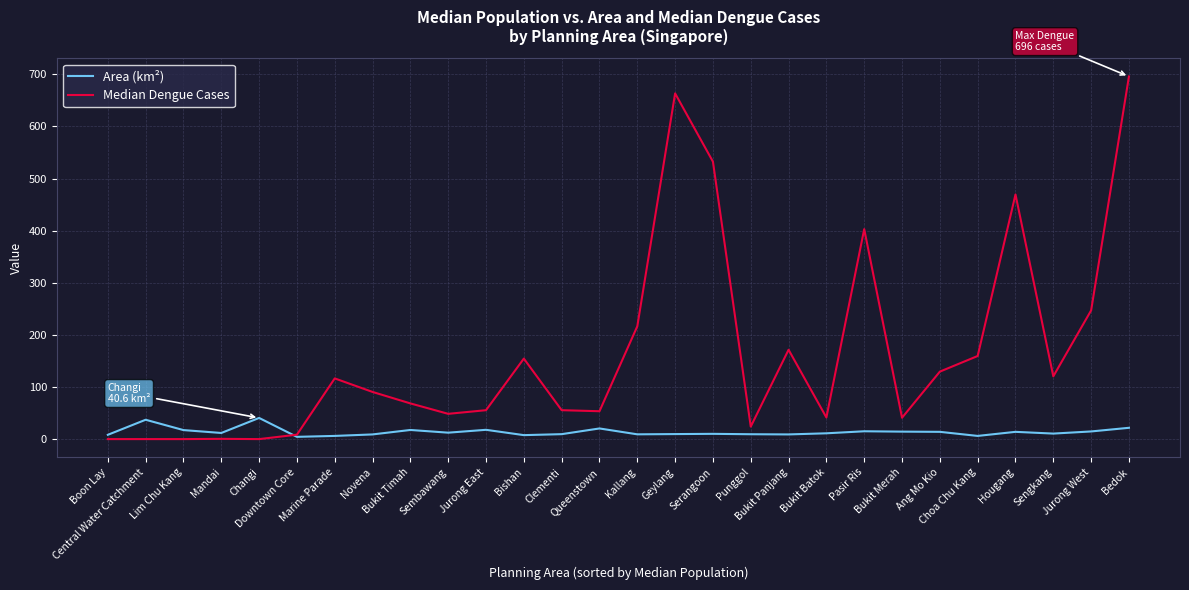

What is the approximate value of Median Dengue Cases at Marine Parade?

116.5